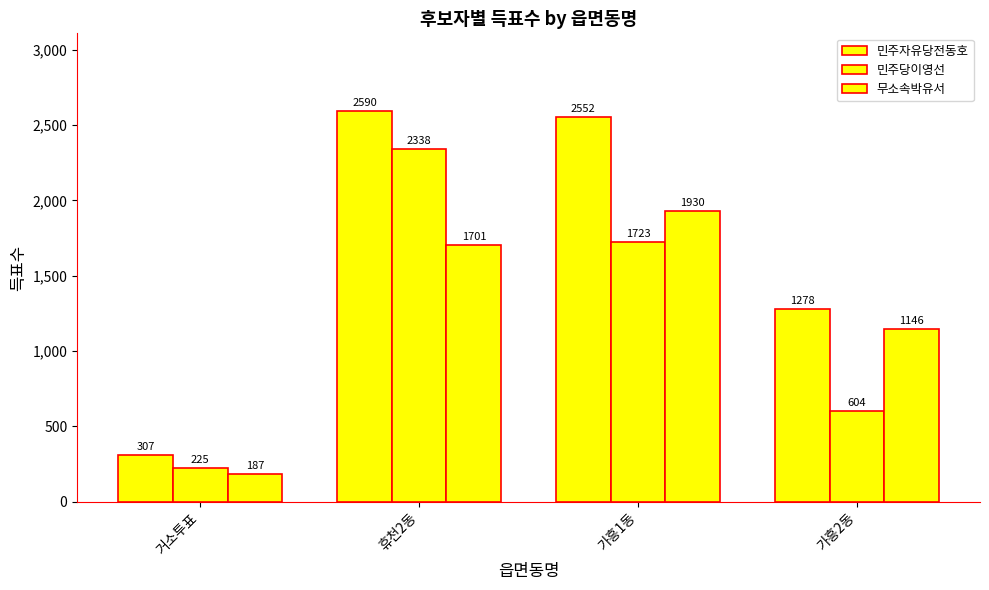

How many series are shown in this chart?

3